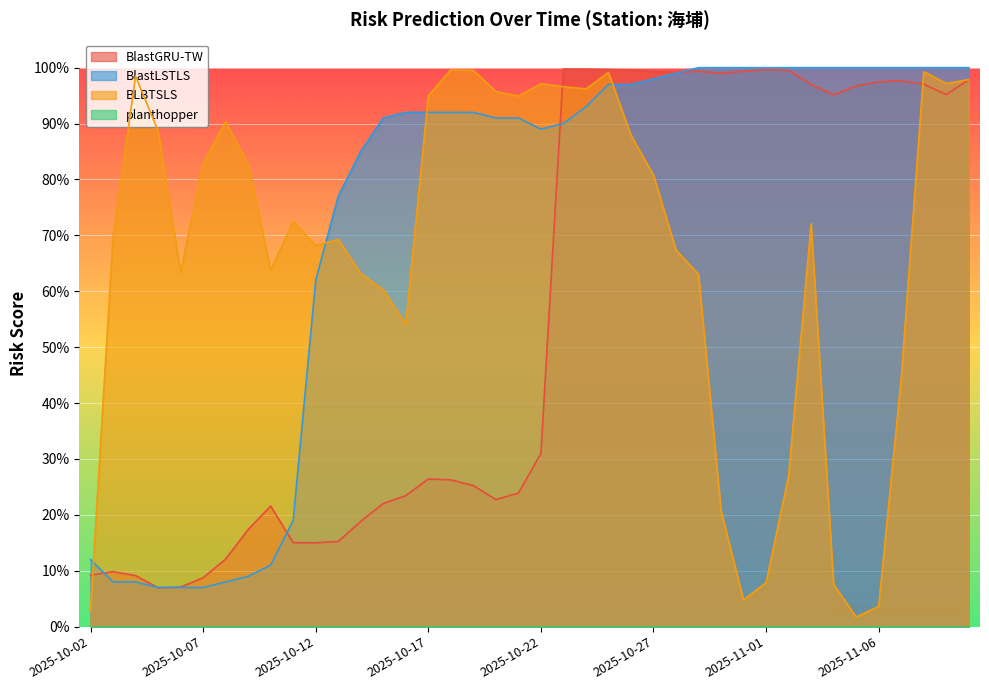

What is the difference between the maximum and minimum values in the BLBTSLS series?

1.0